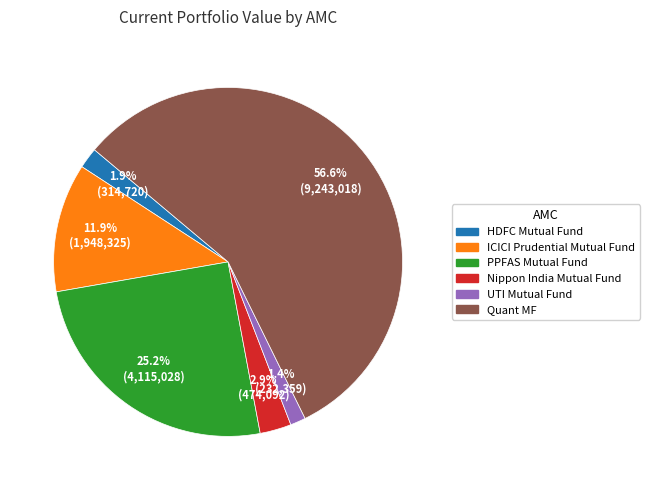

What percentage do Nippon India Mutual Fund and PPFAS Mutual Fund together represent?

28.1%